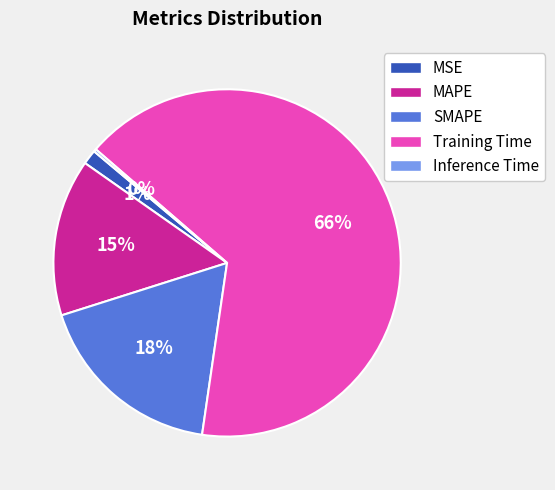

Which slice is the largest?

Training Time